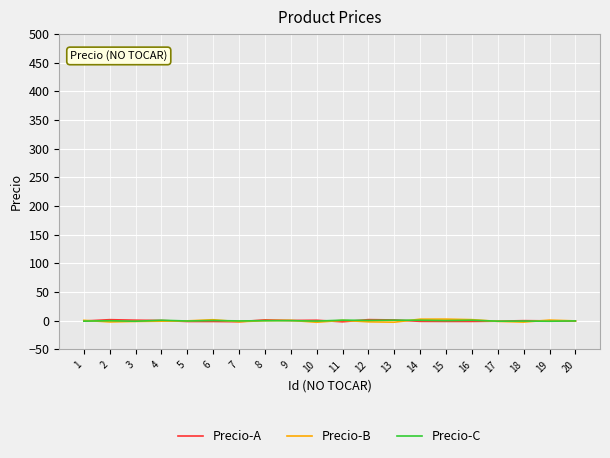

What is the highest value of the Precio-B series?

2.8